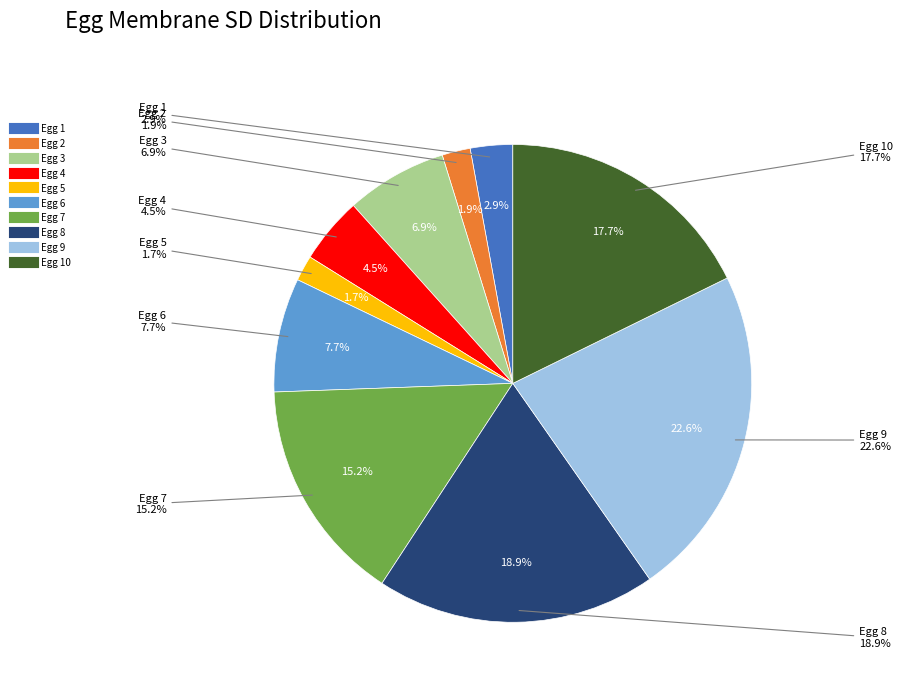

How many slices are in this pie chart?

10